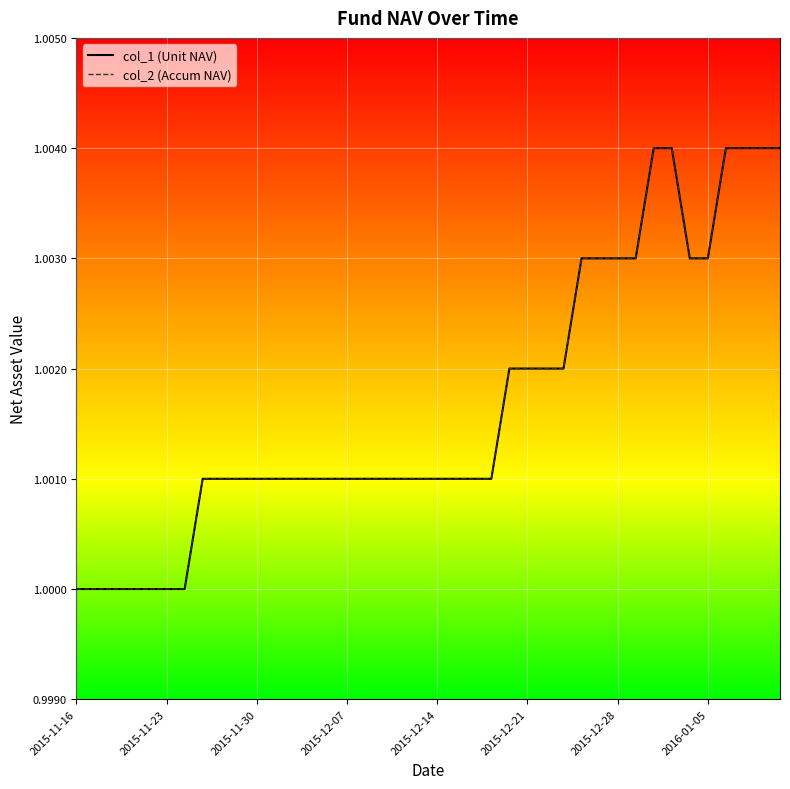

True or false: col_1 has a value of 1.0 at 16.

True